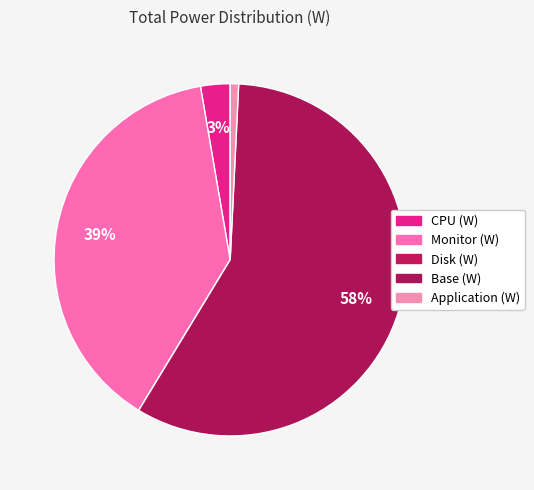

Count the number of slices in the pie.

5